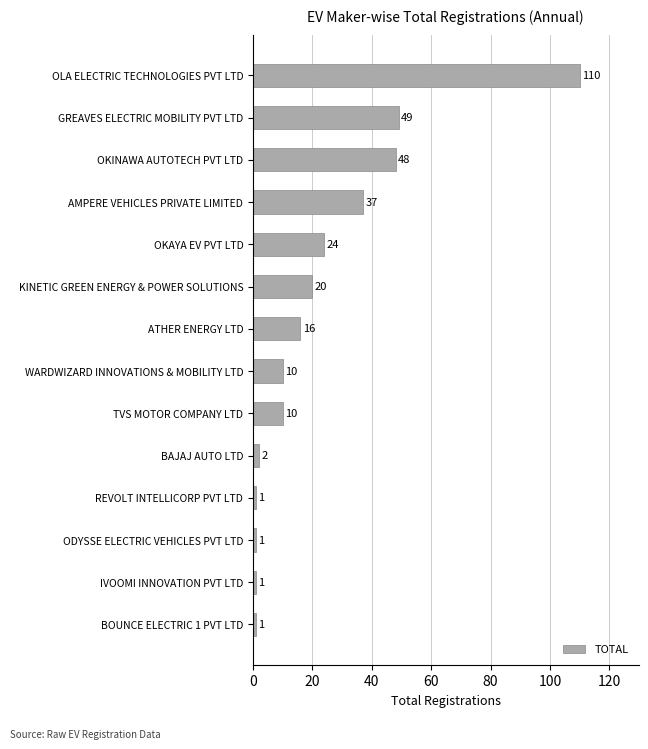

What is the difference between the second highest and second lowest values?

48